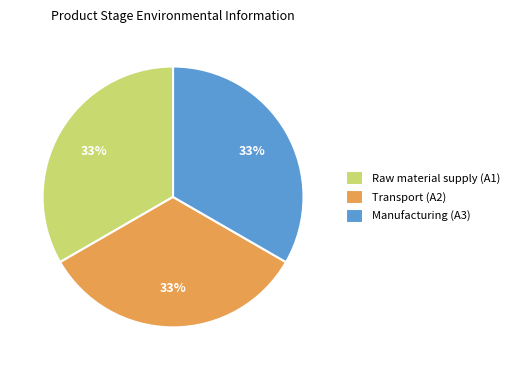

Count the number of slices in the pie.

3